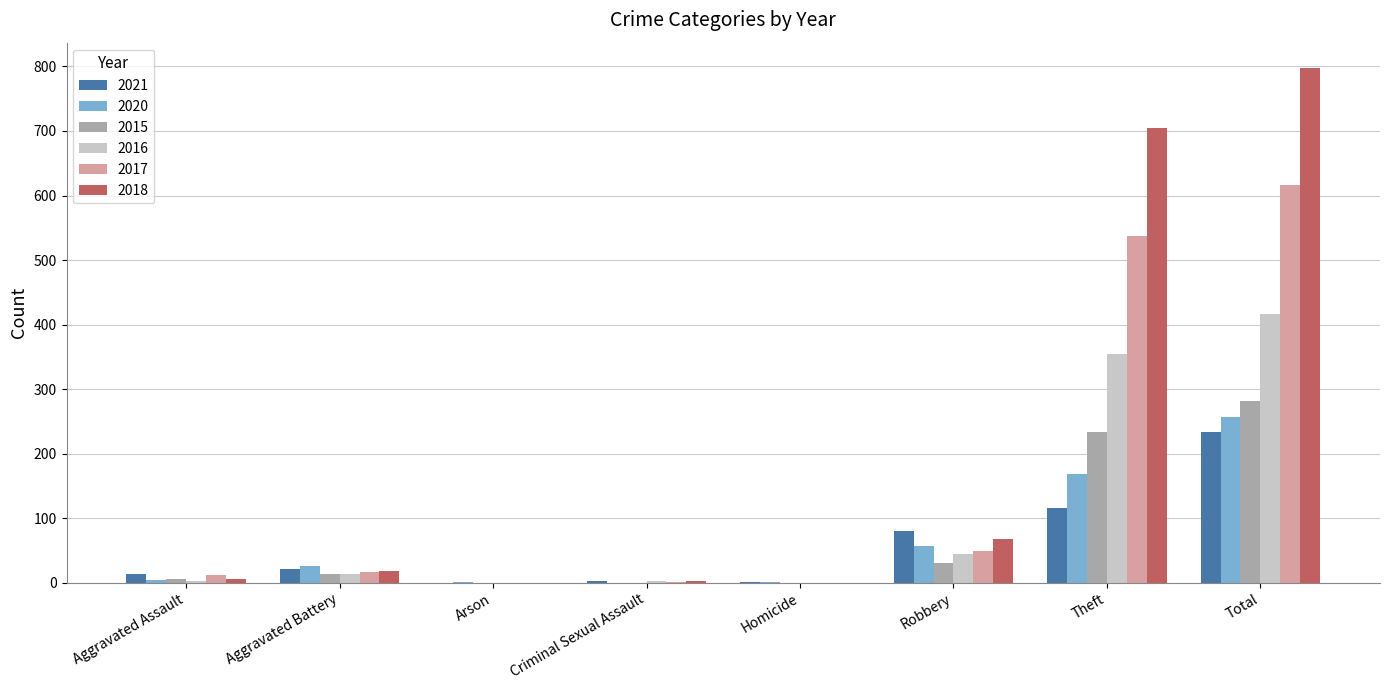

What is the sum of all 2018 values?

1594